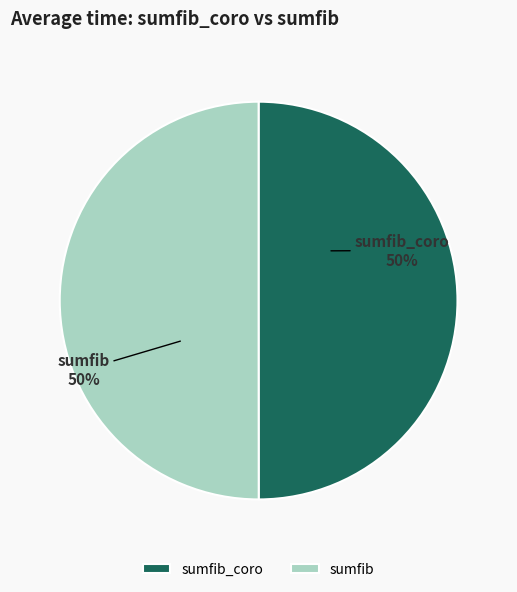

True or false: sumfib_coro accounts for 50% of the total.

True